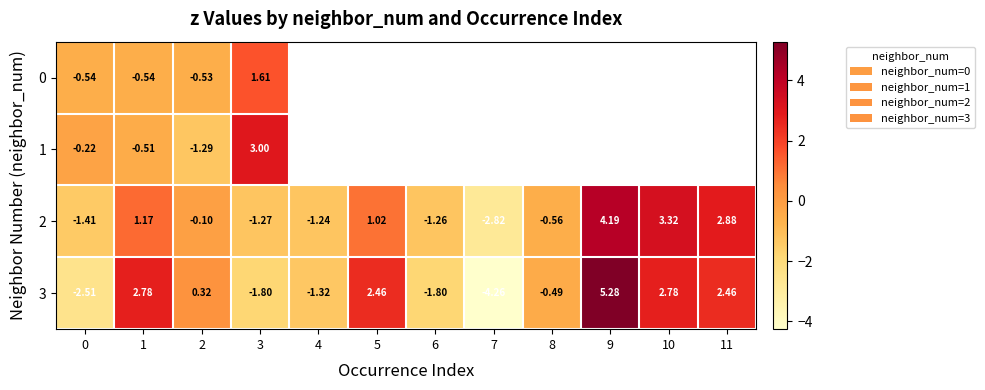

True or false: 3 has a value of 2.8 at 10.

True